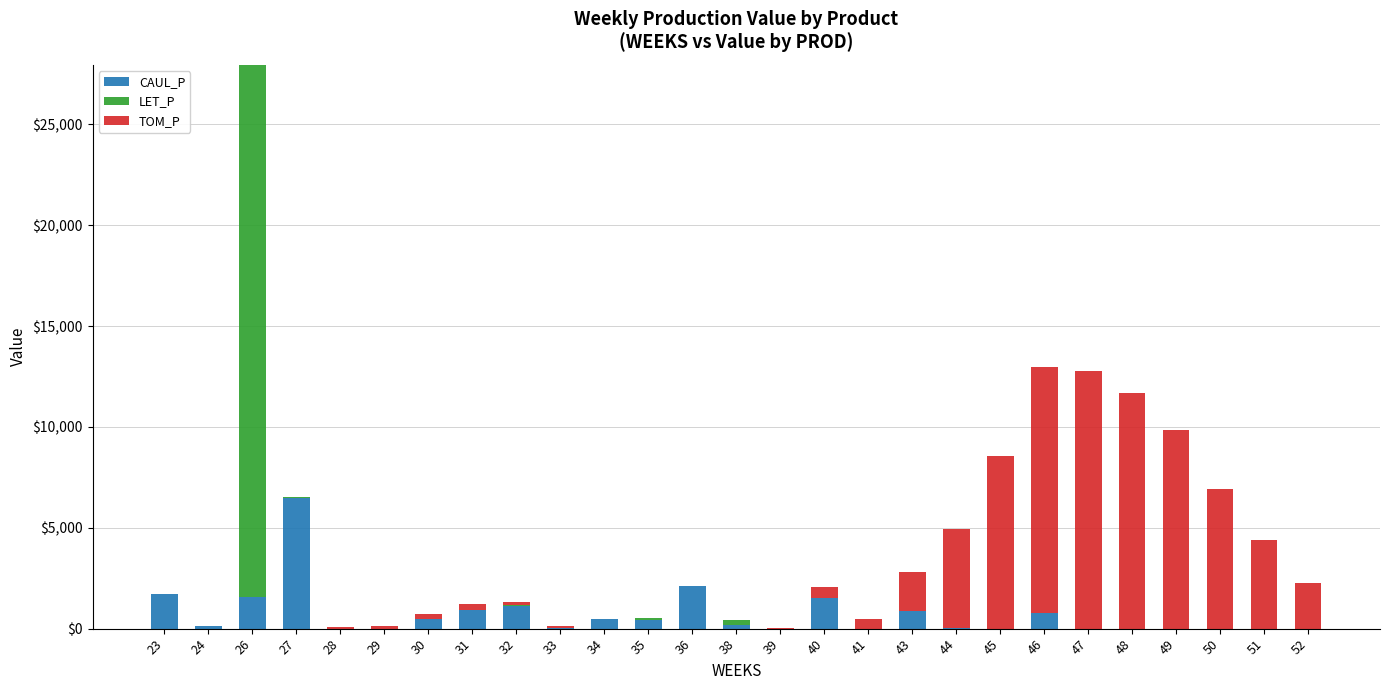

What is the highest value of the CAUL_P series?

6454.9